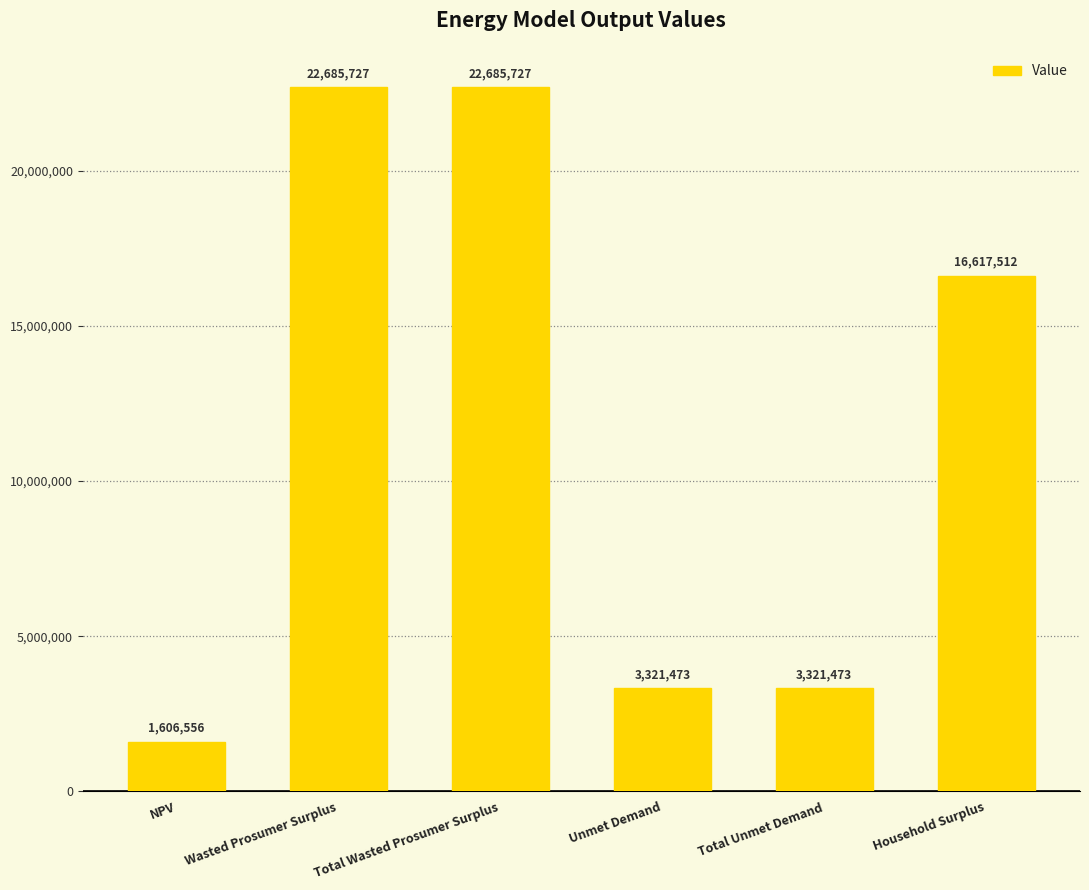

How many bars are there in total?

6